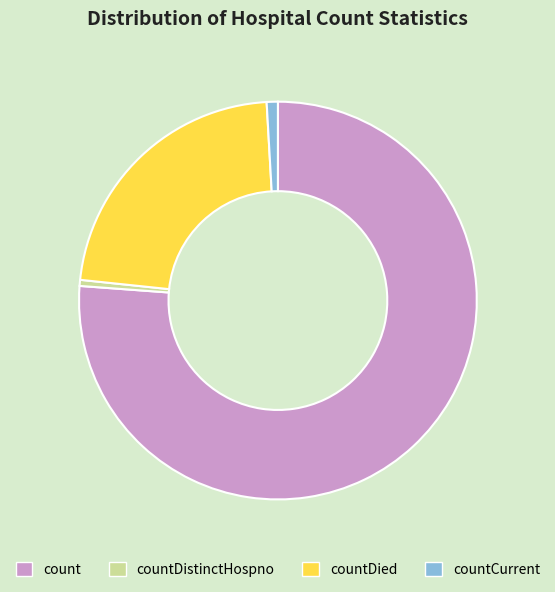

Which slice is the largest?

count